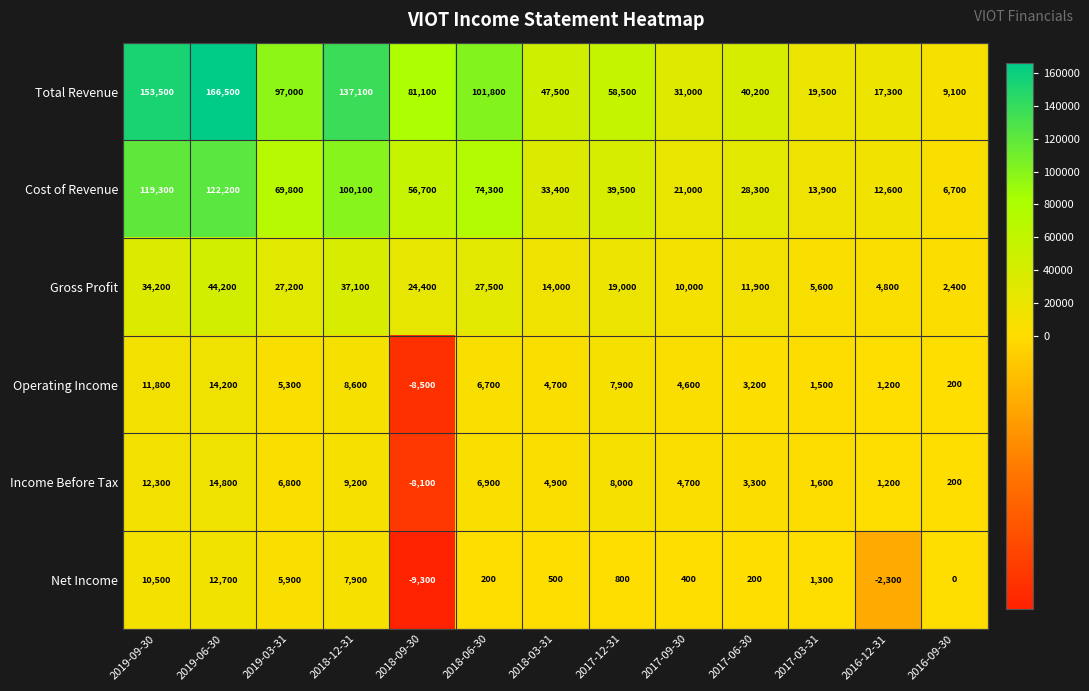

Is the value of Operating Income at 2017-06-30 greater than the value of Net Income at 2017-06-30?

Yes